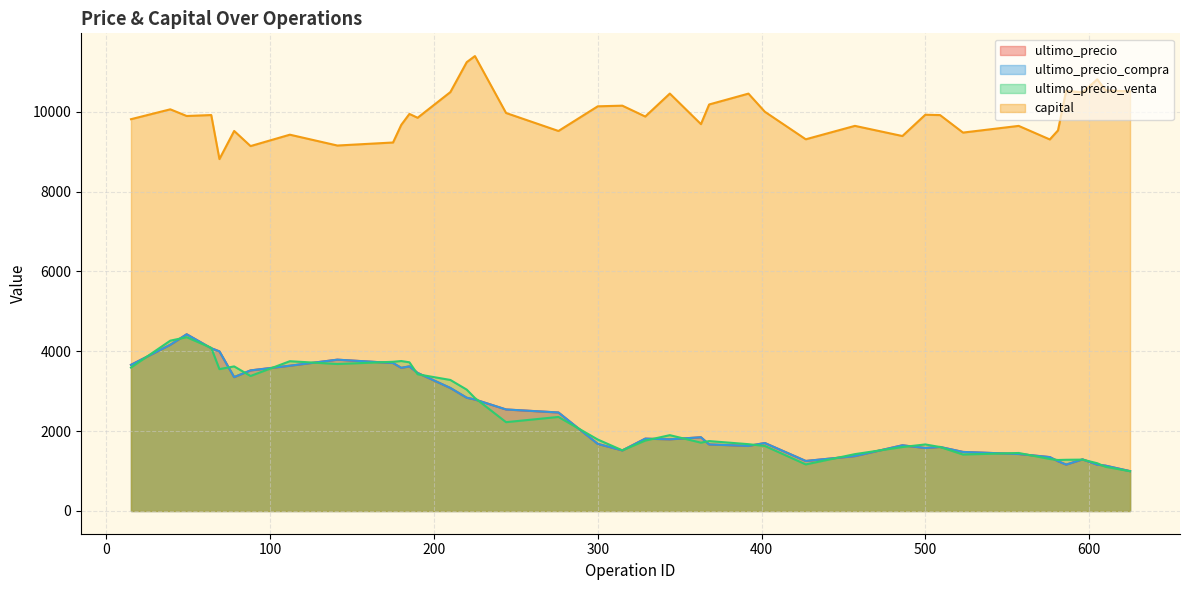

True or false: capital and ultimo_precio_venta cross at least once.

False